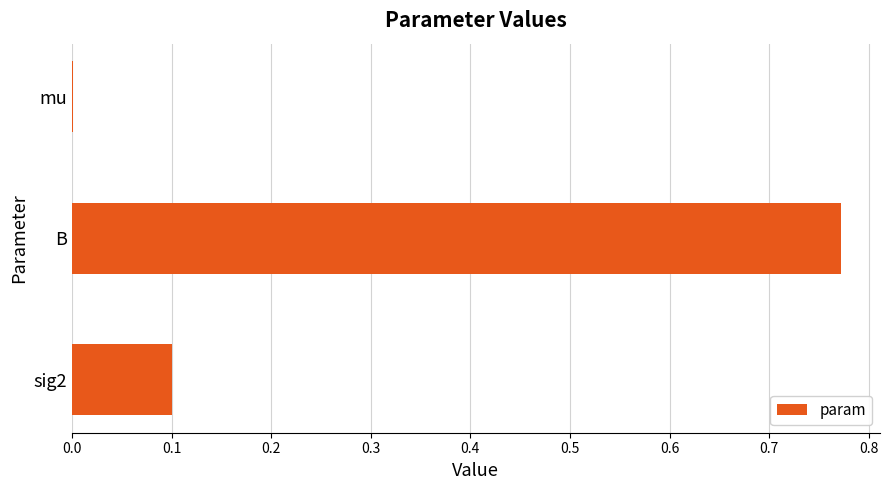

Are the bars horizontal?

Yes